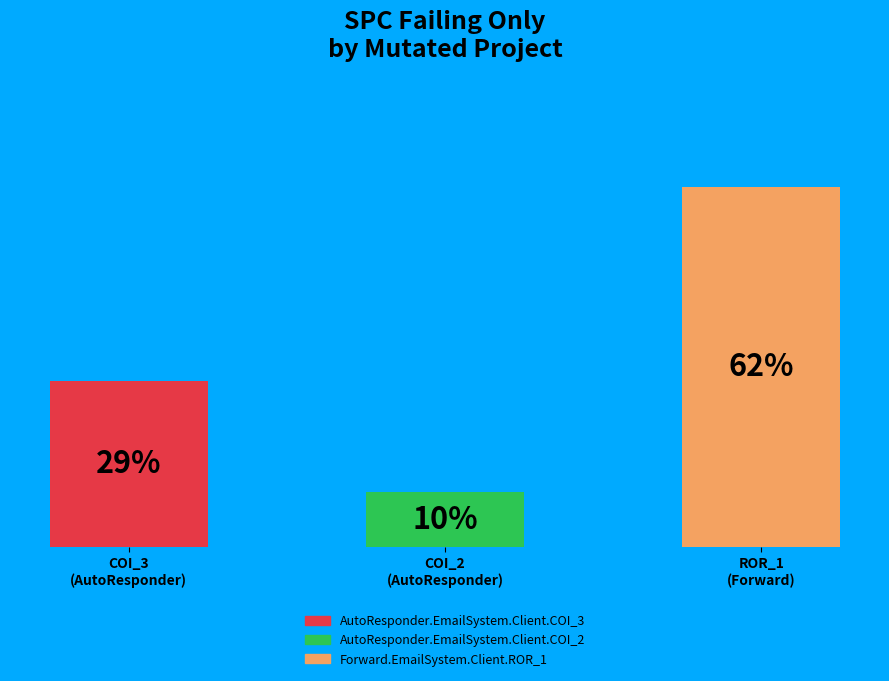

The COI_2 (AutoResponder) slice represents 2% of the pie. True or false?

False